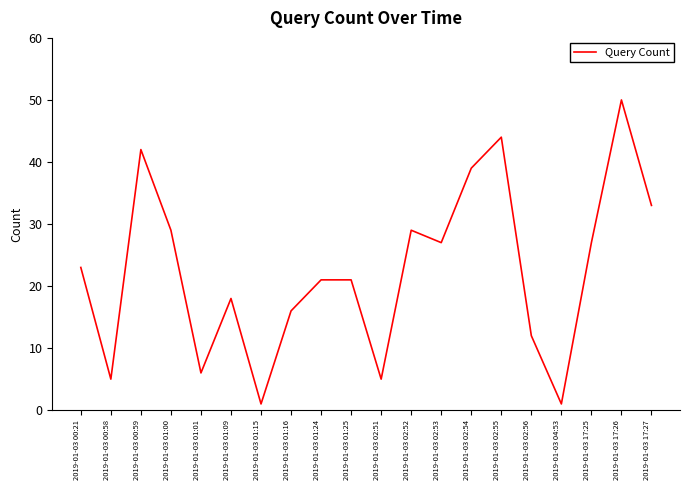

Reading left to right, what are all the values shown in this chart?

23	5	42	29	6	18	1	16	21	21	5	29	27	39	44	12	1	27	50	33